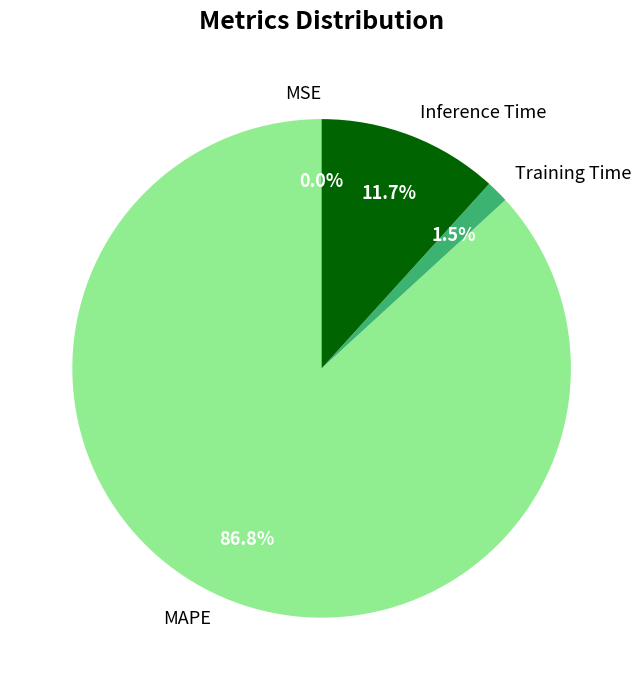

Which slice represents more than half of the pie?

MAPE